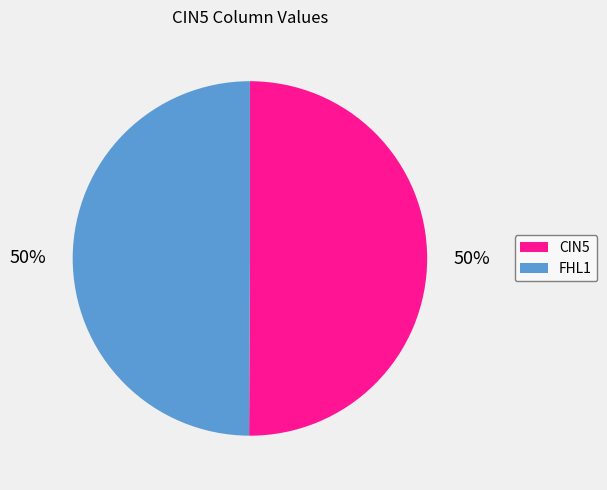

Combined, do CIN5 and FHL1 account for over 50%?

Yes